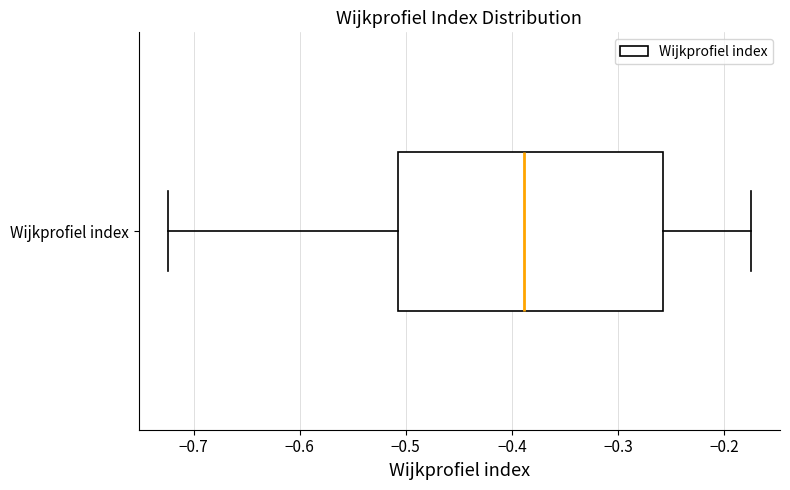

Where is the right edge of the box for Wijkprofiel index on the x-axis? The values are not printed on the chart, so give them approximately, as read against the axis.

-0.26